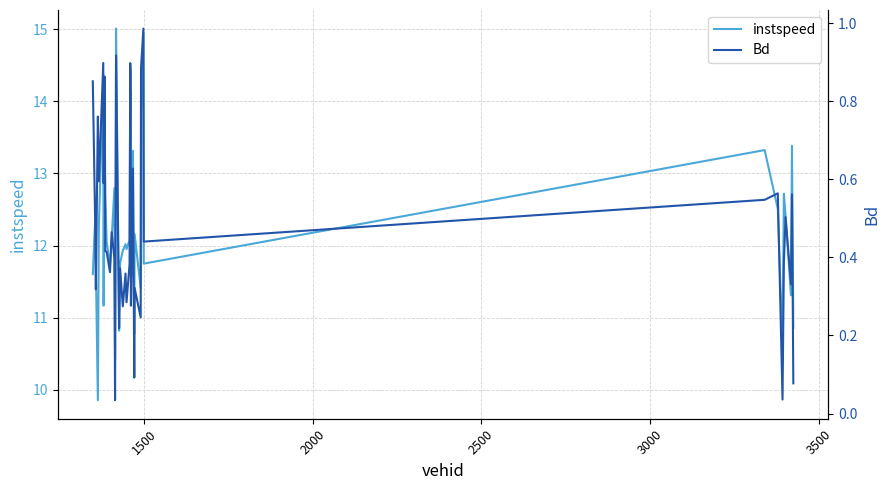

Which series has the largest total across all categories?

instspeed